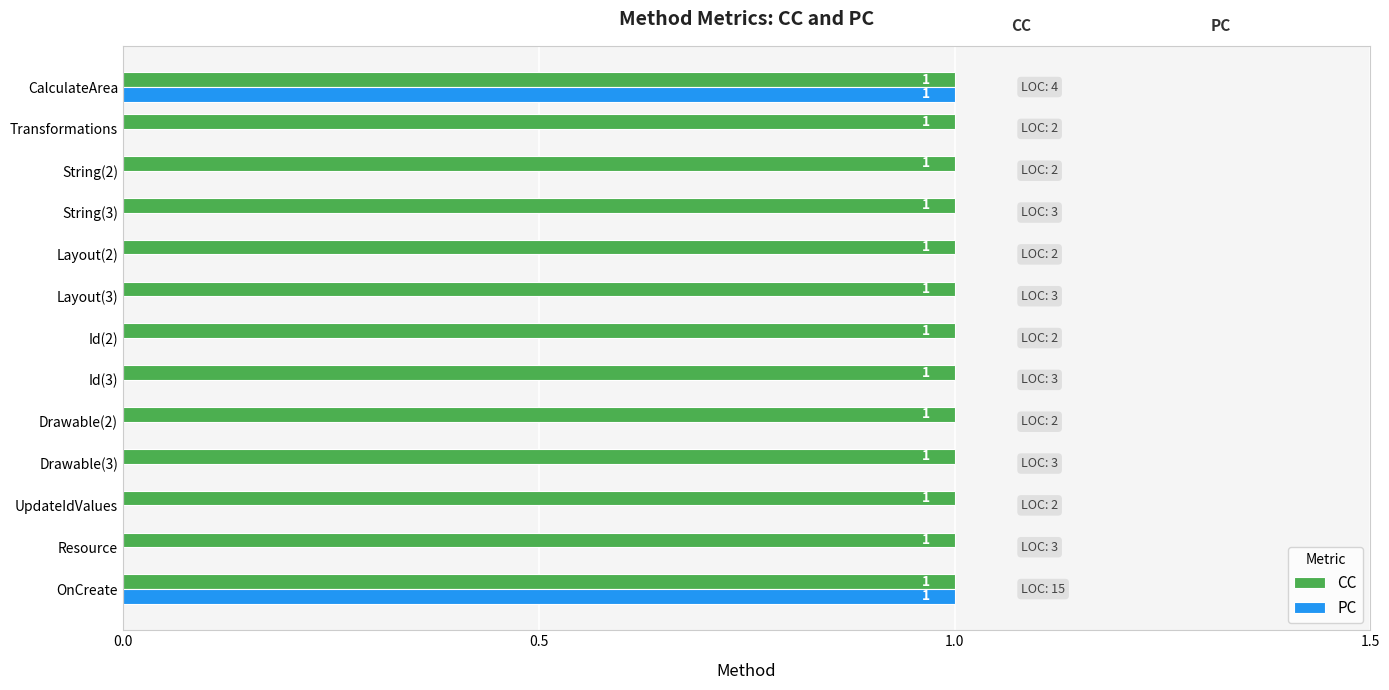

What is the sum of all CC values?

13